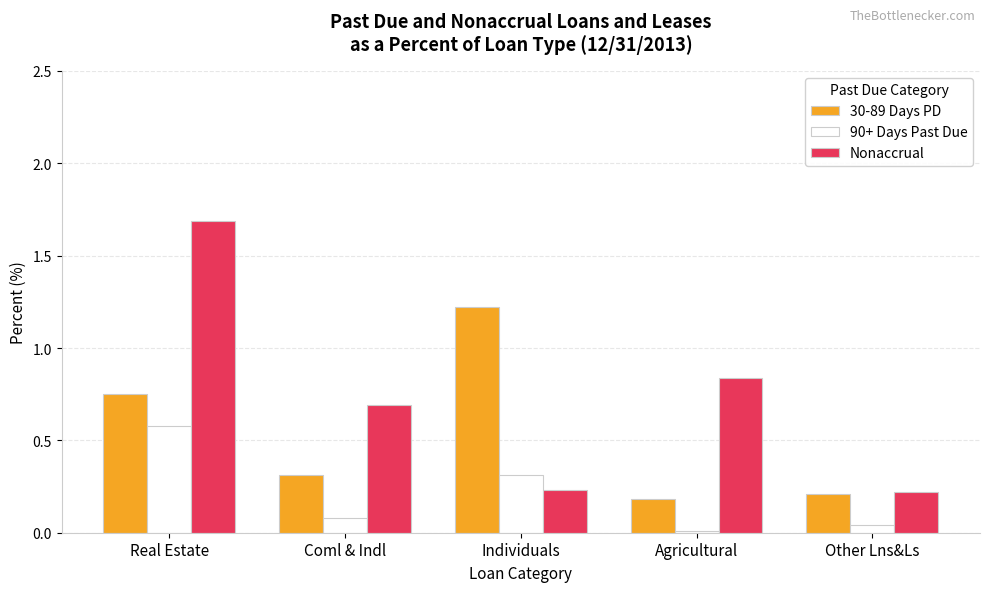

At which label does 90+ Days Past Due reach its peak?

Real Estate